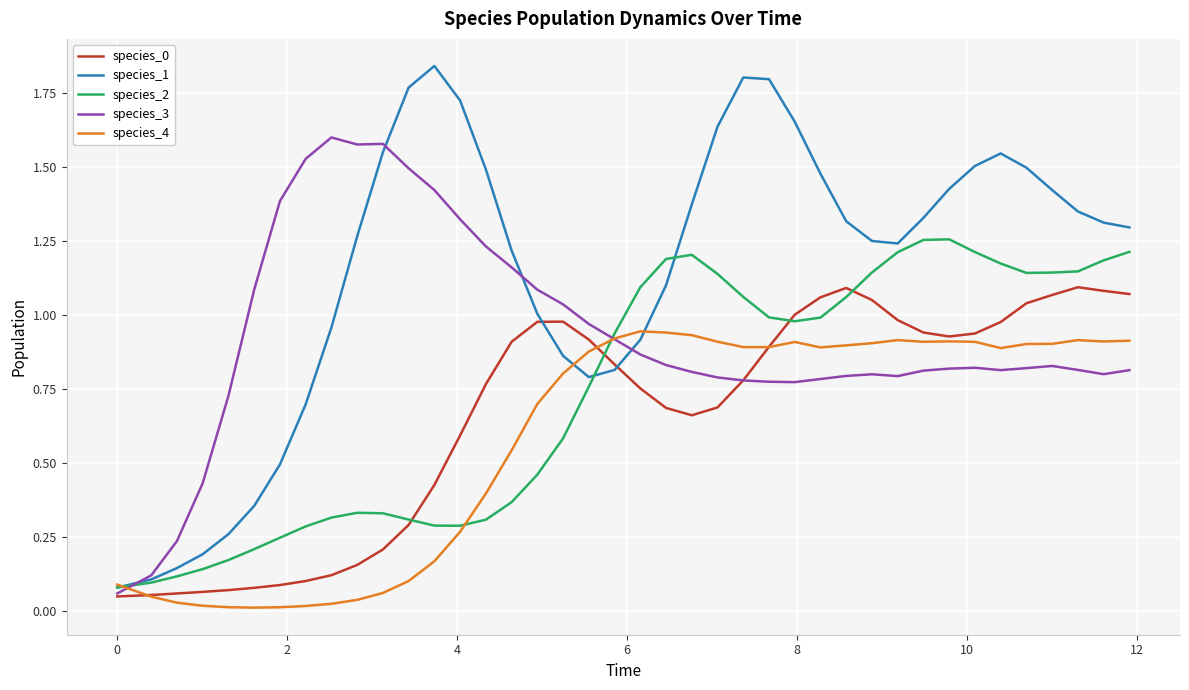

Which series has the widest spread of values?

species_1